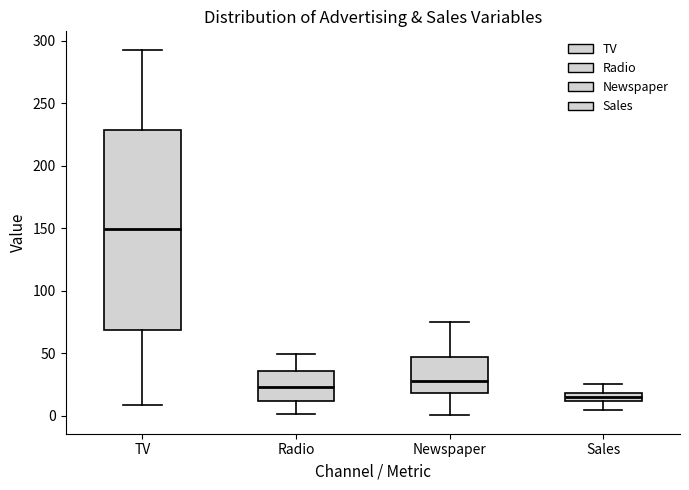

Which box has the highest median line?

TV